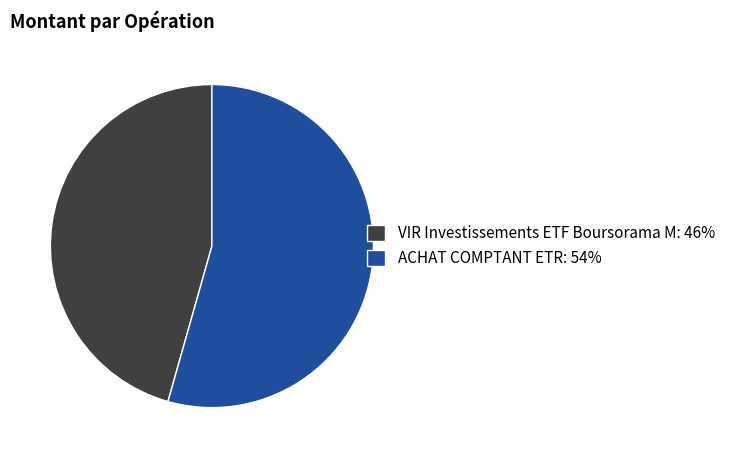

True or false: VIR Investissements ETF Boursorama M: 46% accounts for 46% of the total.

True